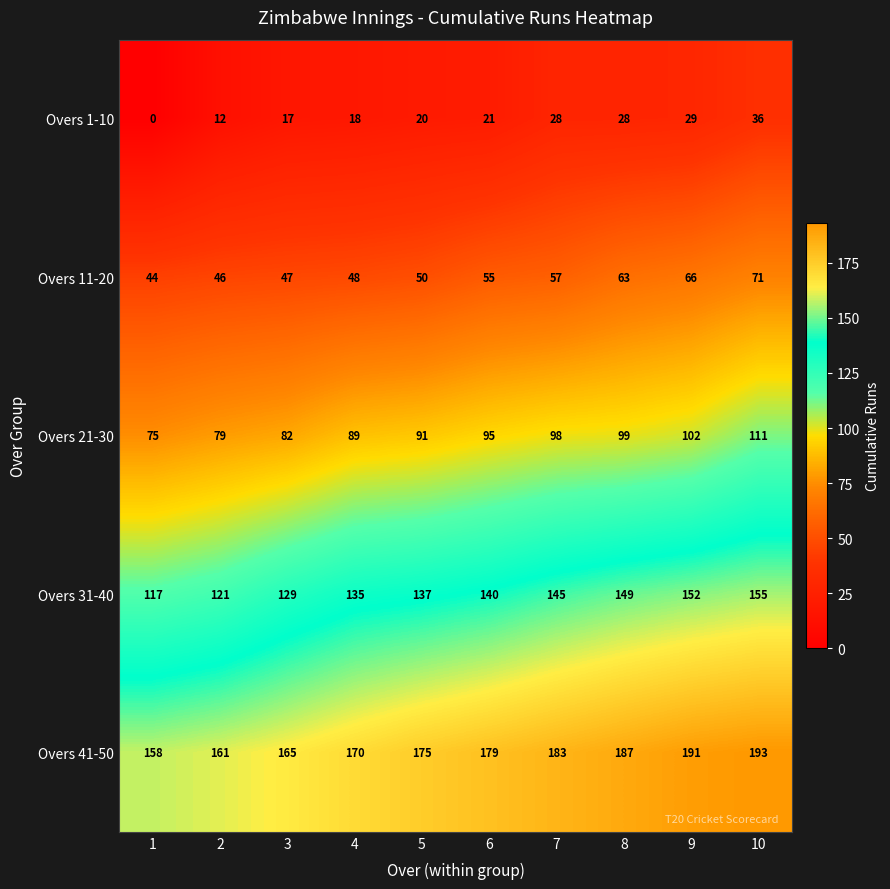

Which series has the largest range (max minus min)?

Overs 31-40